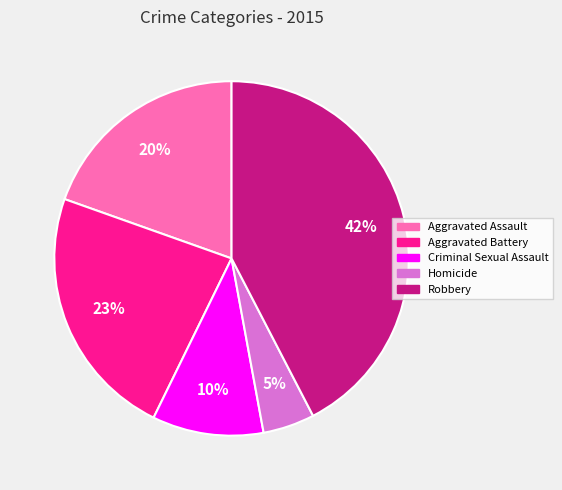

What percentage is the Homicide slice, to the nearest percent?

5%